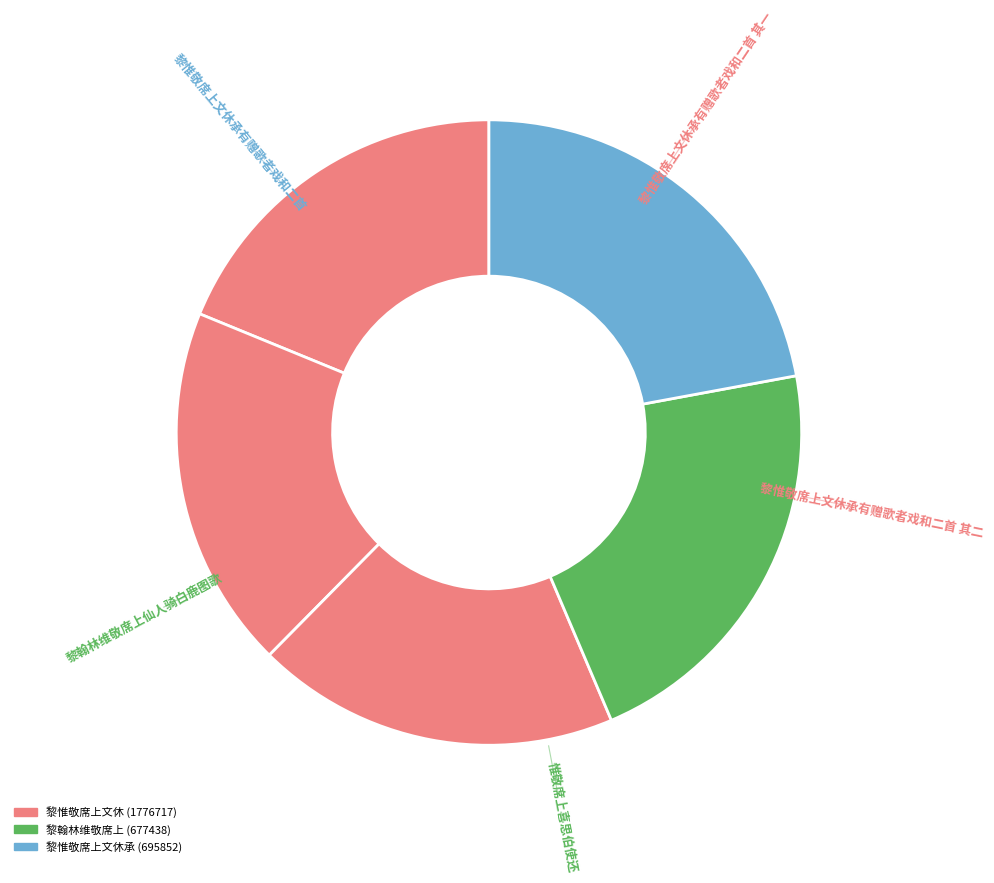

Rank the categories by value from lowest to highest.

惟敬席上喜思伯使还, 黎惟敬席上文休承有赠歌者戏和二首 其一, 黎惟敬席上文休承有赠歌者戏和二首 其二, 黎翰林维敬席上仙人骑白鹿图歌, 黎惟敬席上文休承有赠歌者戏和二首